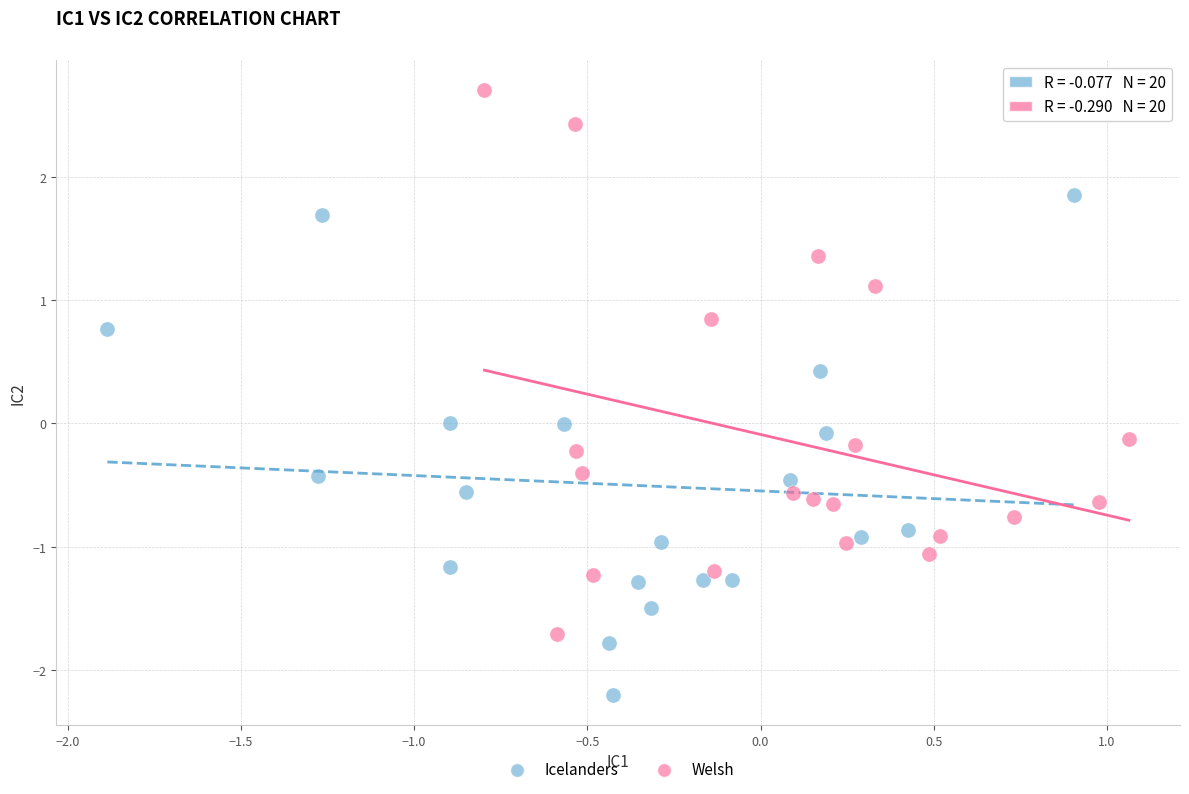

What are all the series names shown in the legend?

Icelanders, Welsh